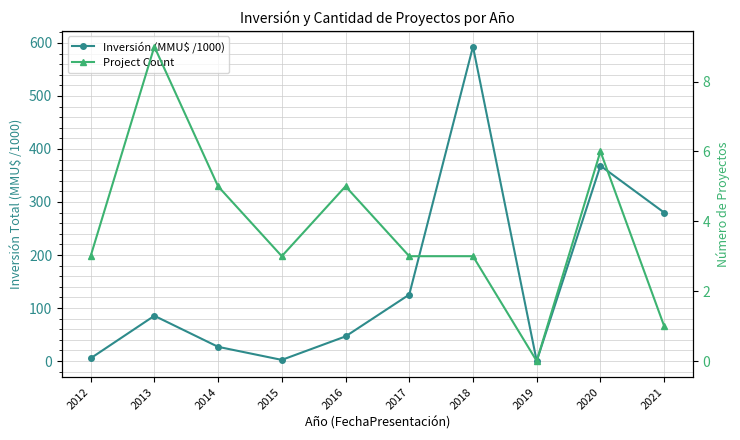

What is the difference between the maximum and minimum values in the Project Count series?

9.0